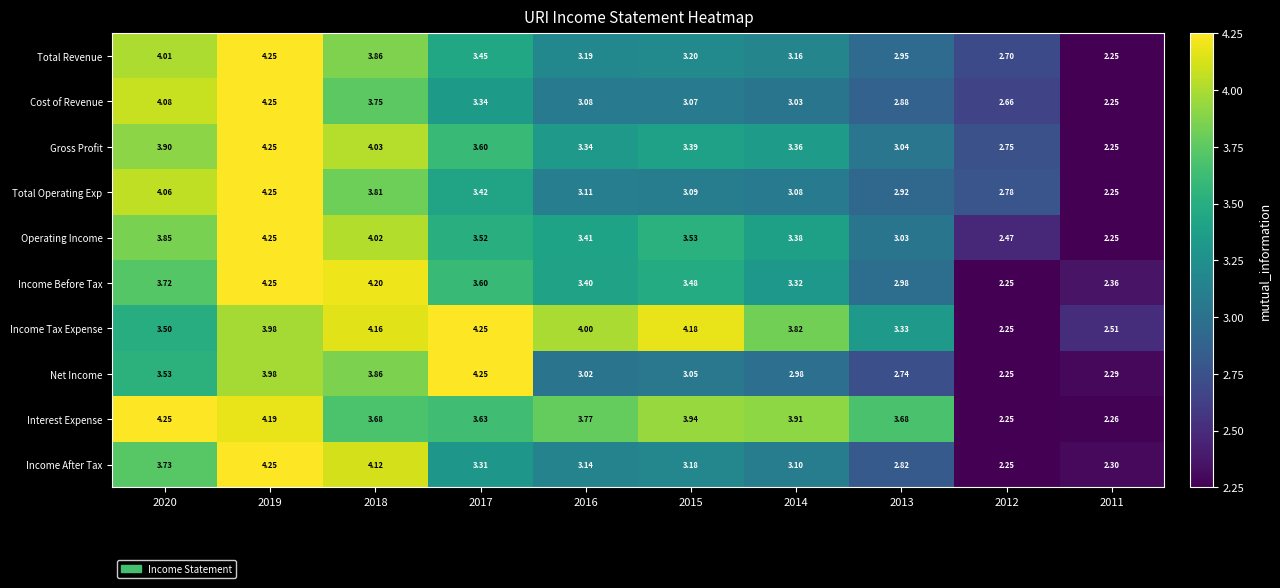

Which series has the largest total across all categories?

Income Tax Expense